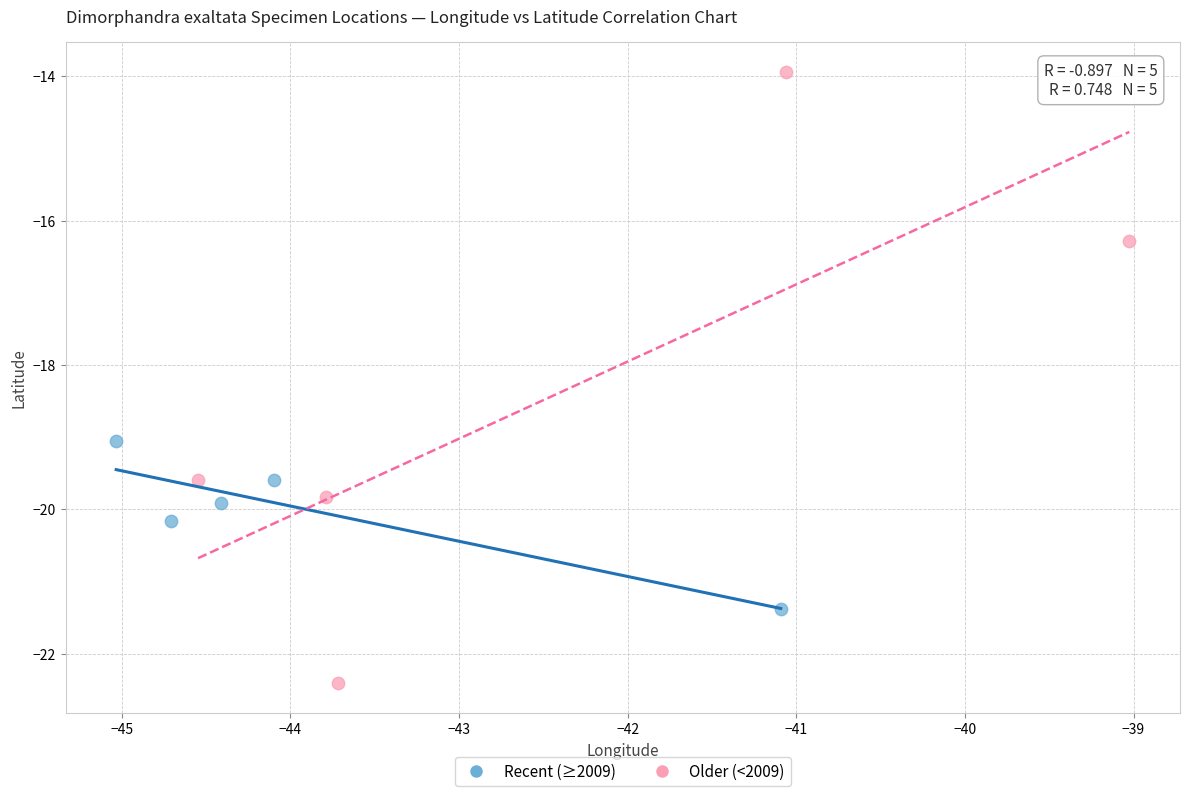

What are all the series names shown in the legend?

Recent (≥2009), Older (<2009)